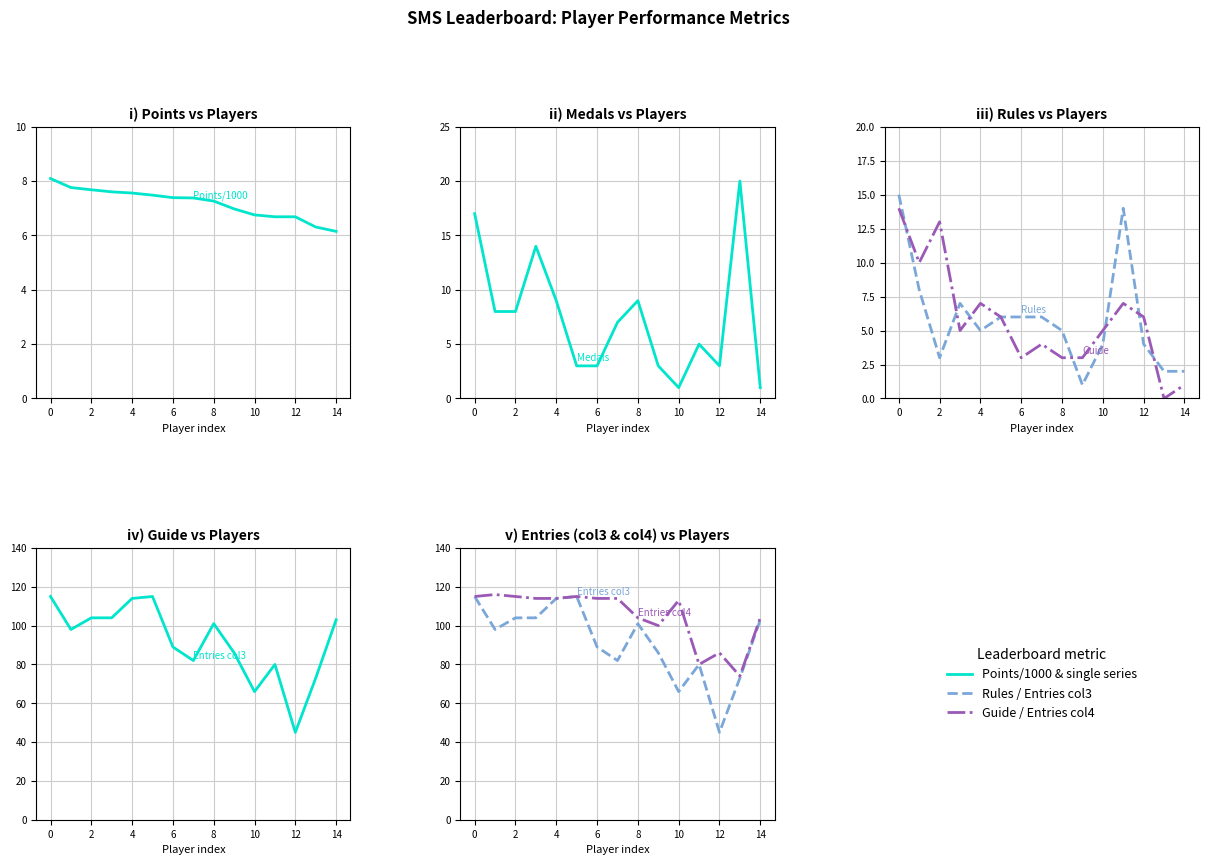

At which category does the chart reach its minimum across all series?

13